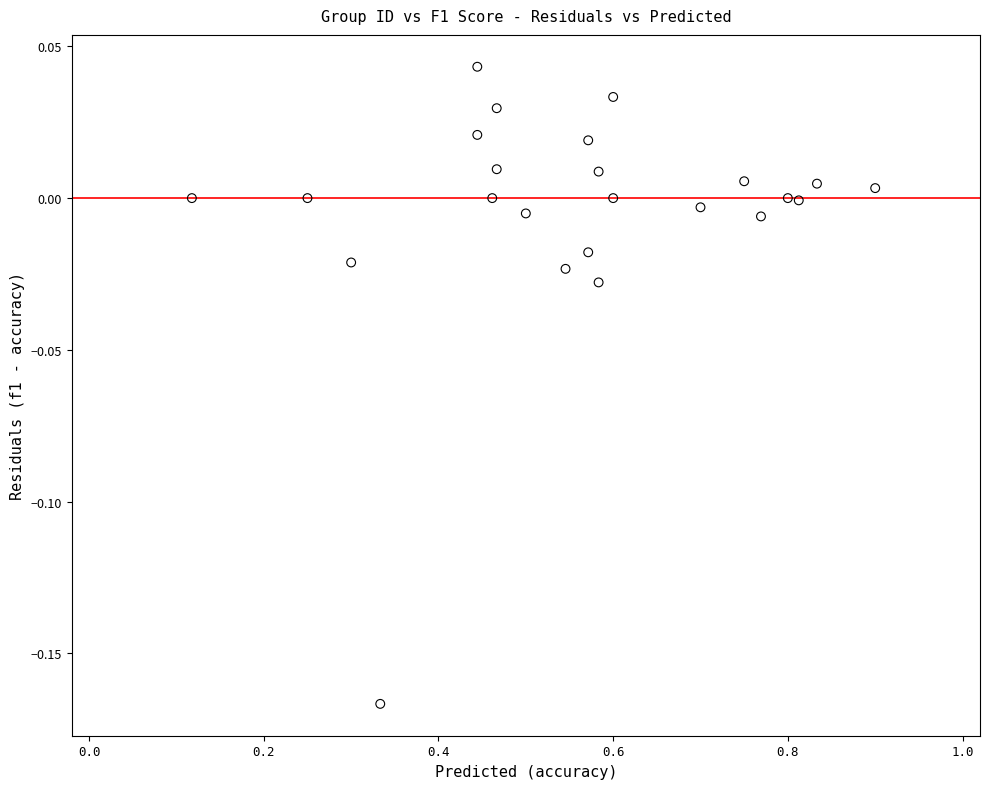

What is the range of X values (max minus min)?

0.8